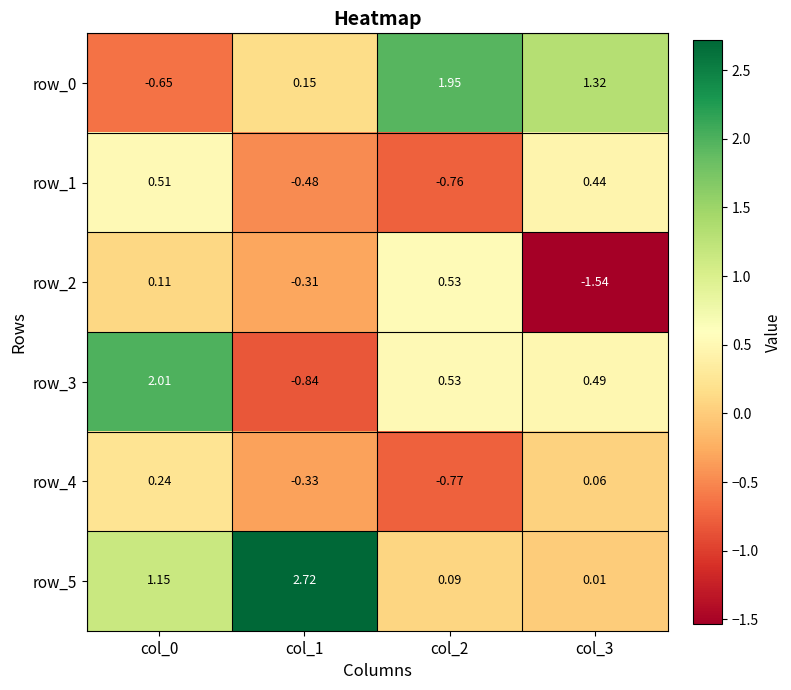

Is the value of row_3 at col_2 greater than the value of row_5 at col_0?

No